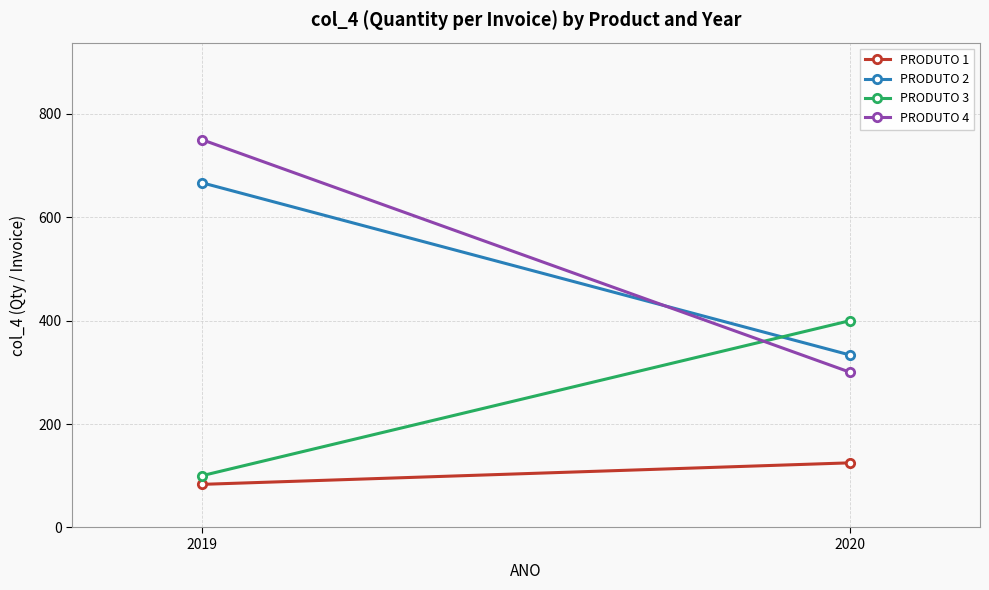

Which series changed the most between 2019 and 2020?

PRODUTO 4